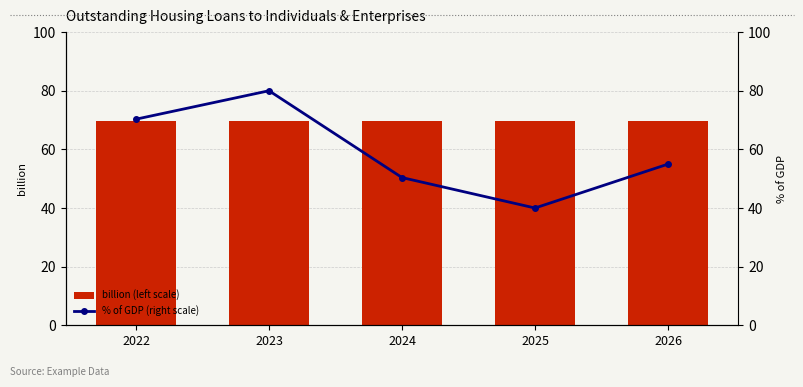

Between 2022 and 2025, which series saw the biggest shift?

% of GDP (right scale)